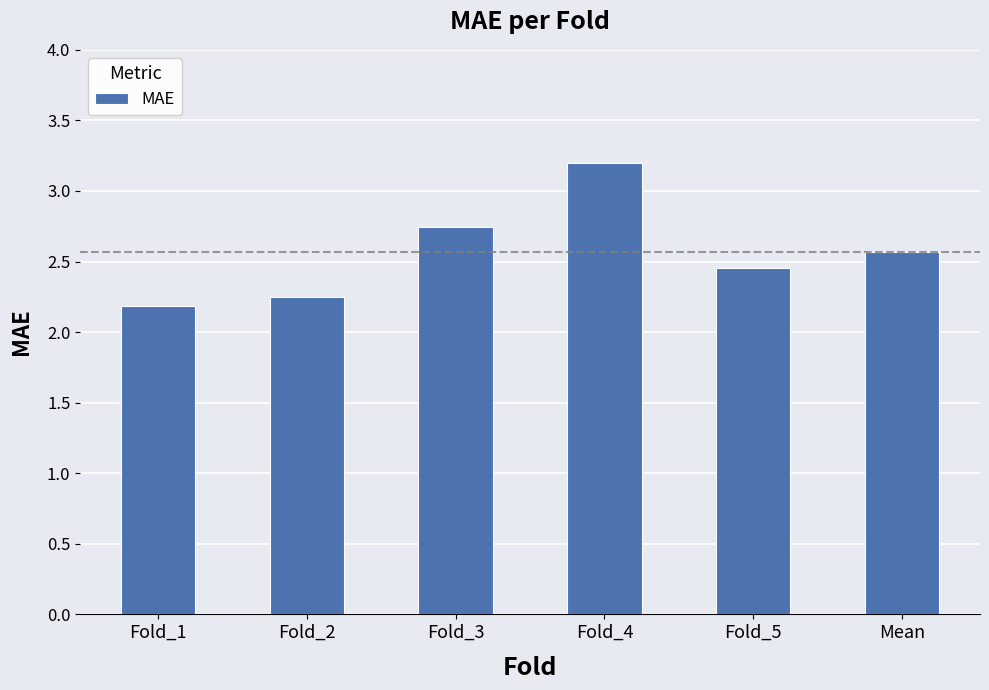

True or false: the data shows 0.6 at Fold_5.

False